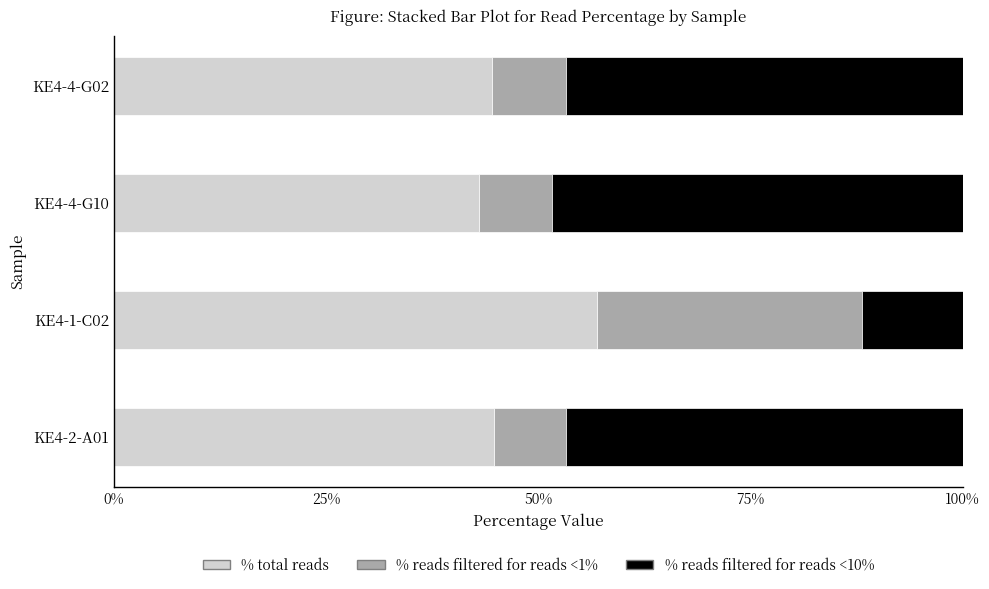

What is the total value across all series at KE4-4-G10?

100.0